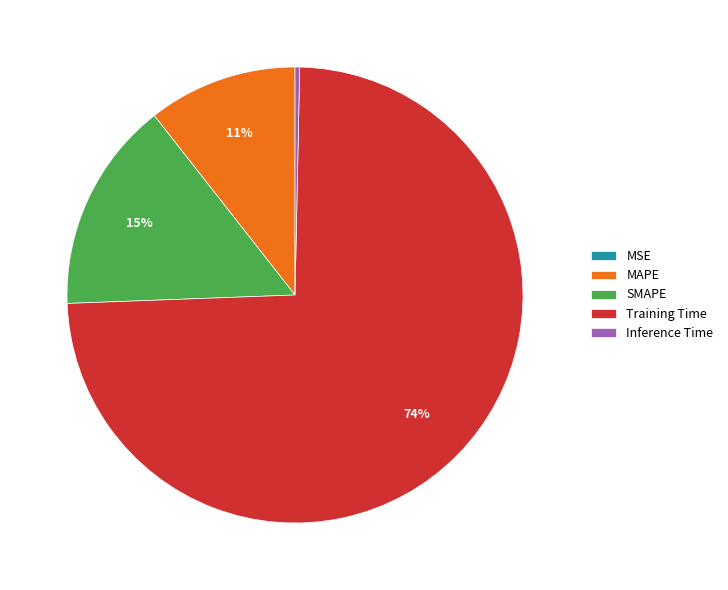

Do Training Time and SMAPE together represent more than half of the pie?

Yes